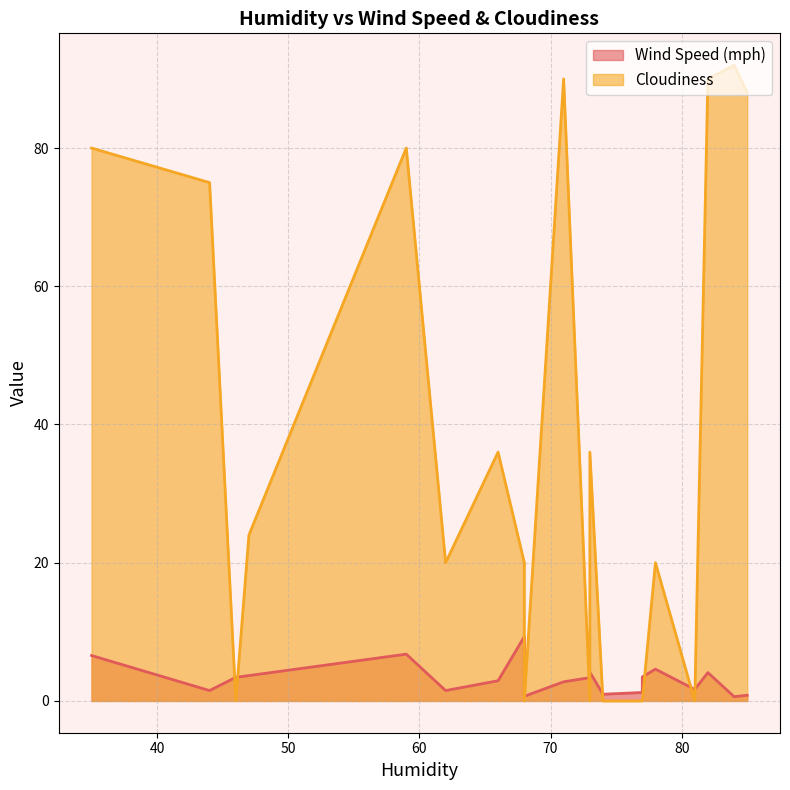

Where do Cloudiness and Wind Speed (mph) first cross each other?

44 and 46